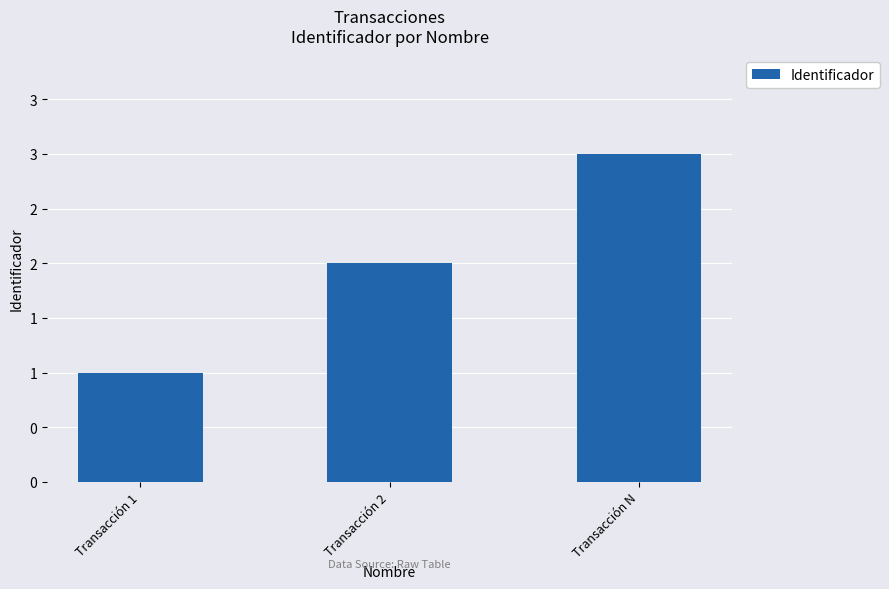

What is the difference between the second highest and minimum values?

1